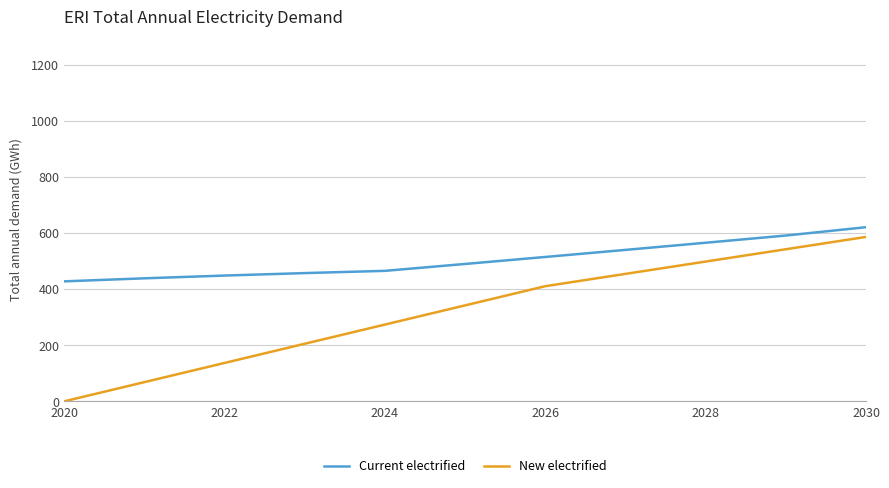

What is the maximum value for New electrified?

585.8